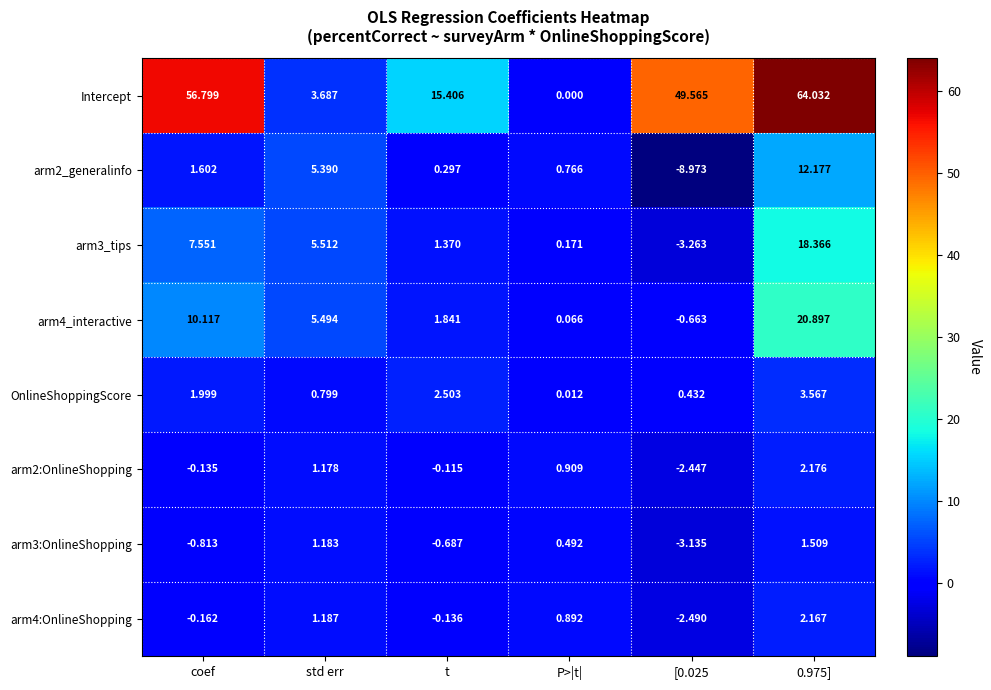

Which series has the largest range (max minus min)?

Intercept